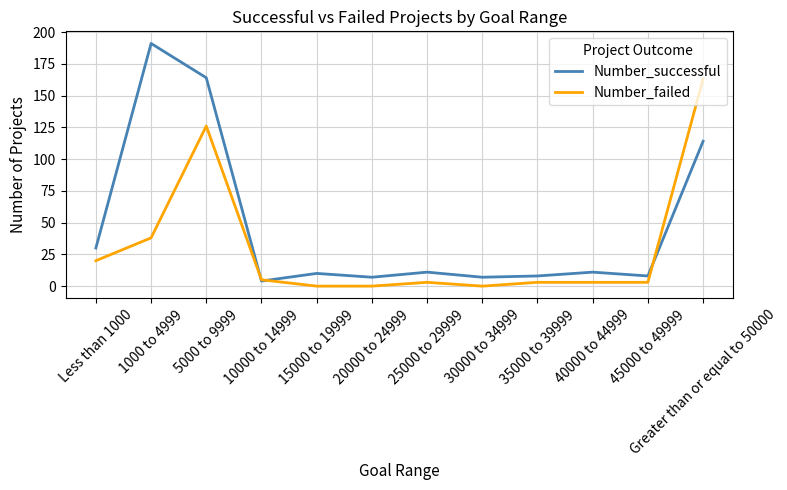

Reading right to left, transcribe all the data shown in this chart.

Number_successful: 114	8	11	8	7	11	7	10	4	164	191	30
Number_failed: 163	3	3	3	0	3	0	0	5	126	38	20